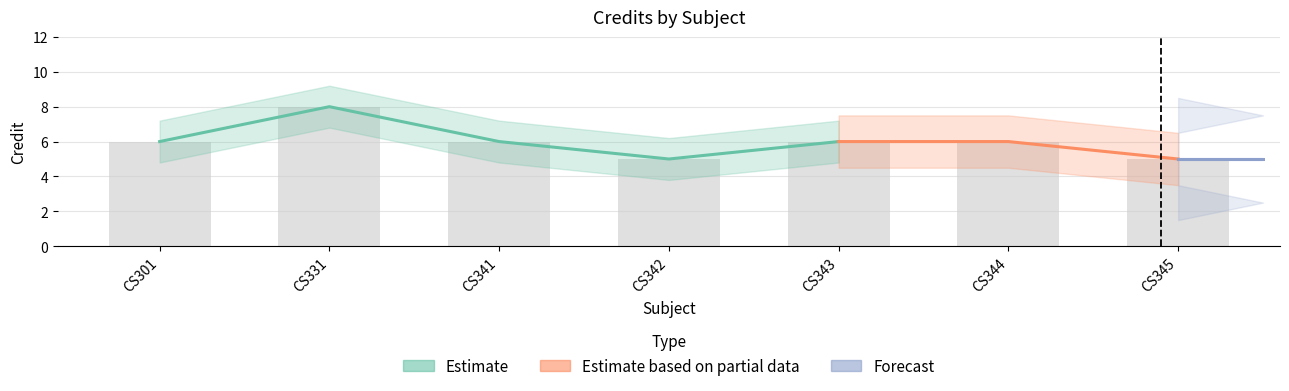

How many bars are there in total?

7